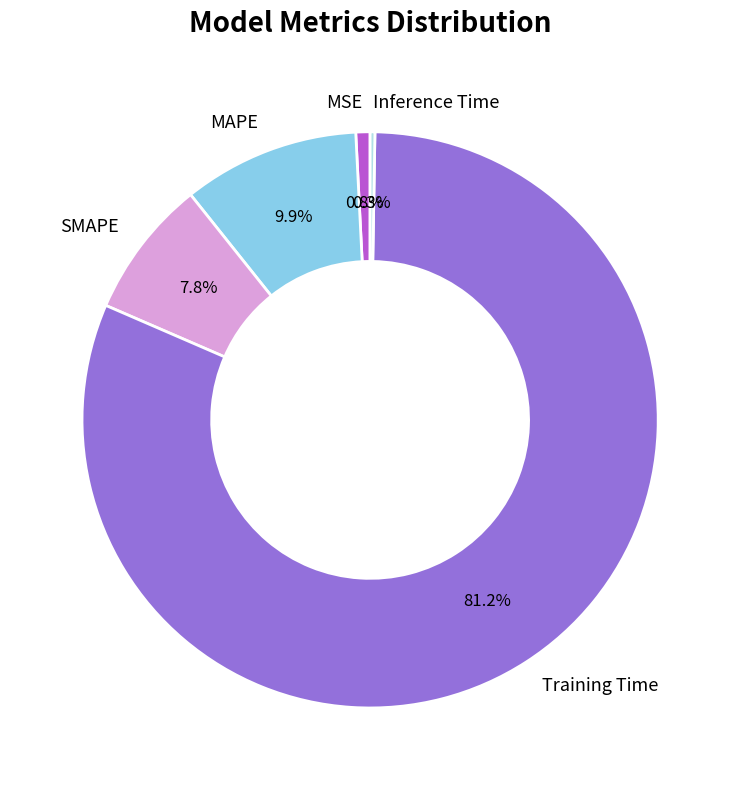

Does Training Time represent more than half of the total?

Yes